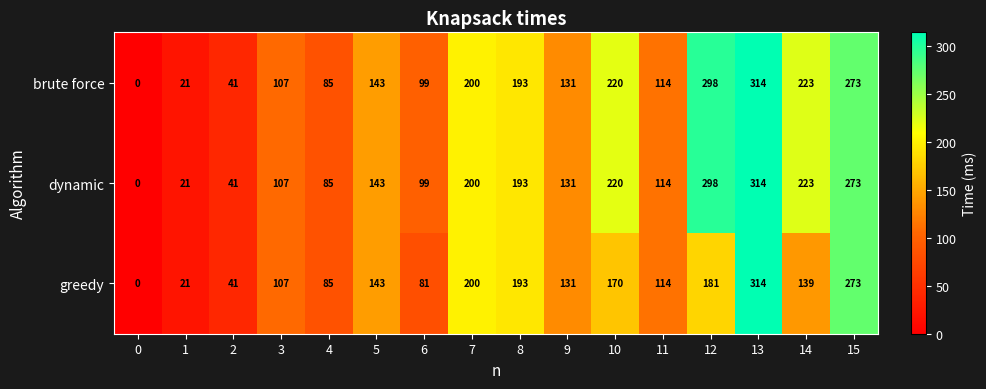

What is the average value of the dynamic series?

154